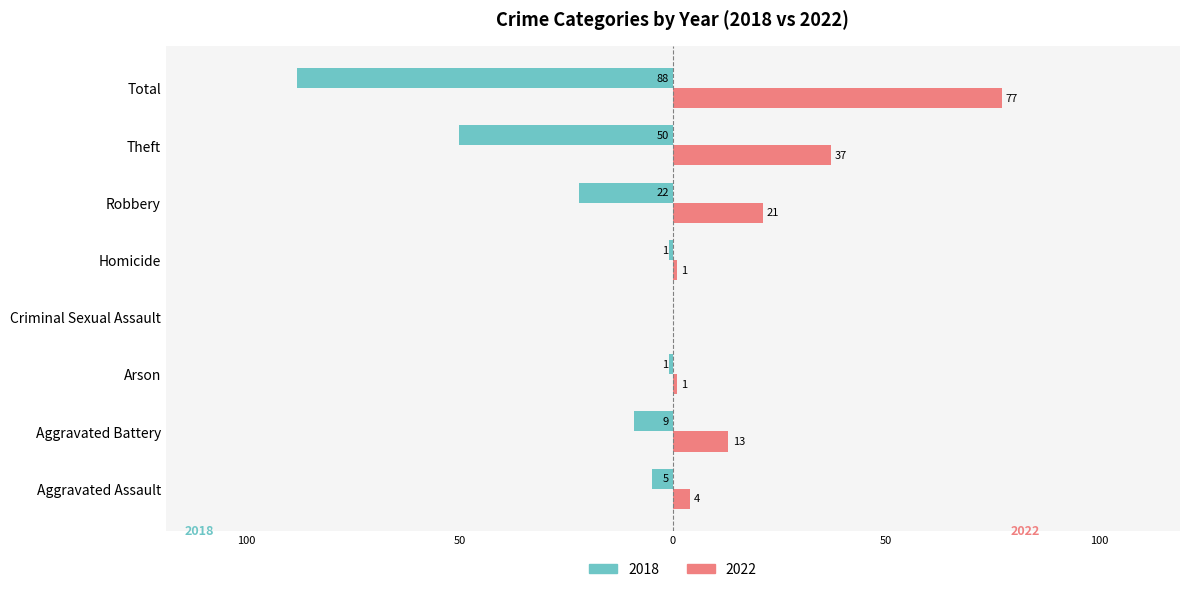

What is the label of the 4th bar from the right?

Homicide